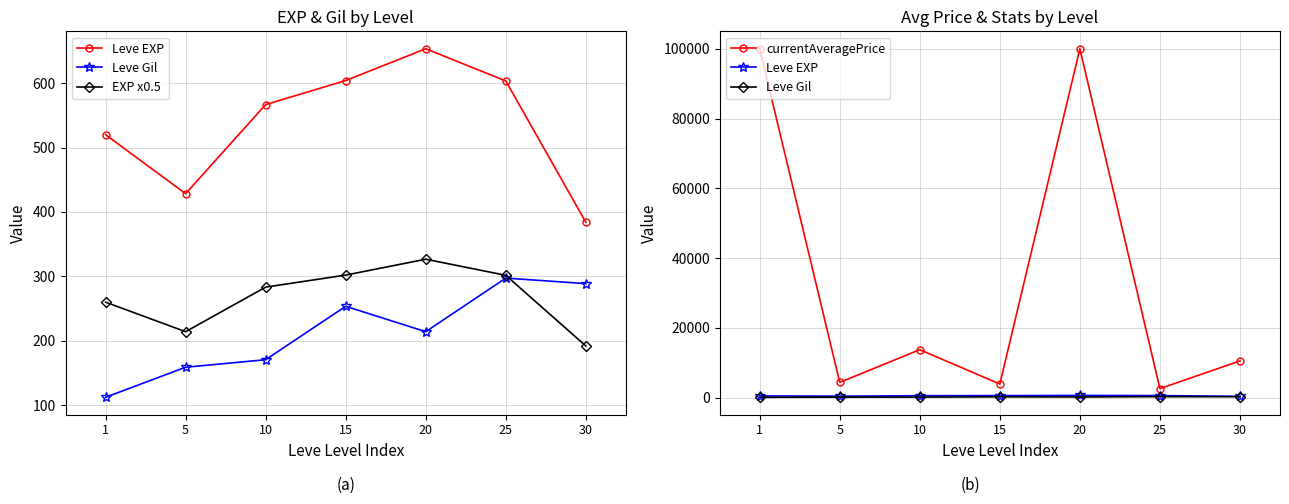

True or false: currentAveragePrice and Leve EXP intersect in this chart.

False